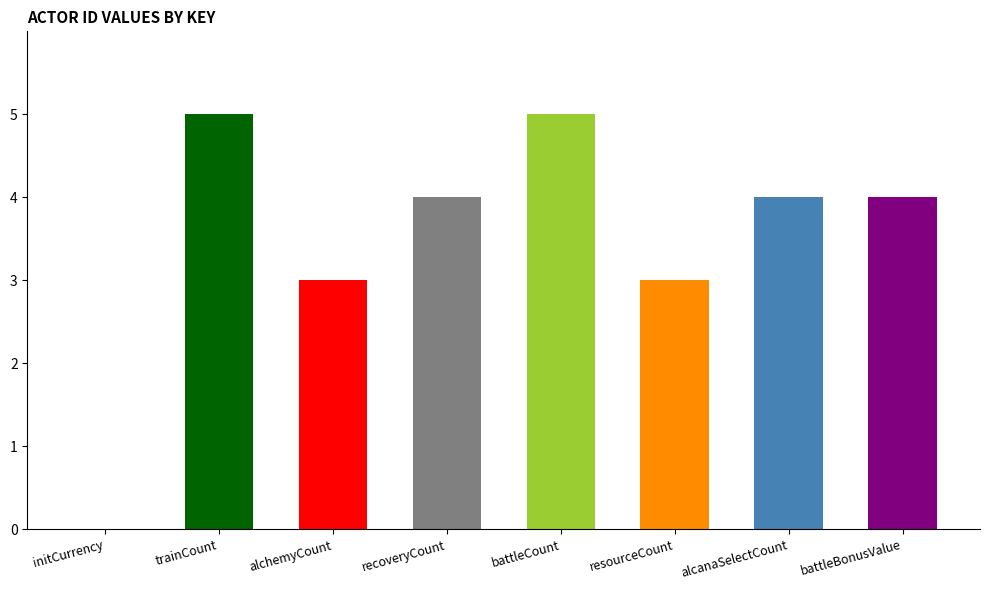

The value at initCurrency is 3. True or false?

False